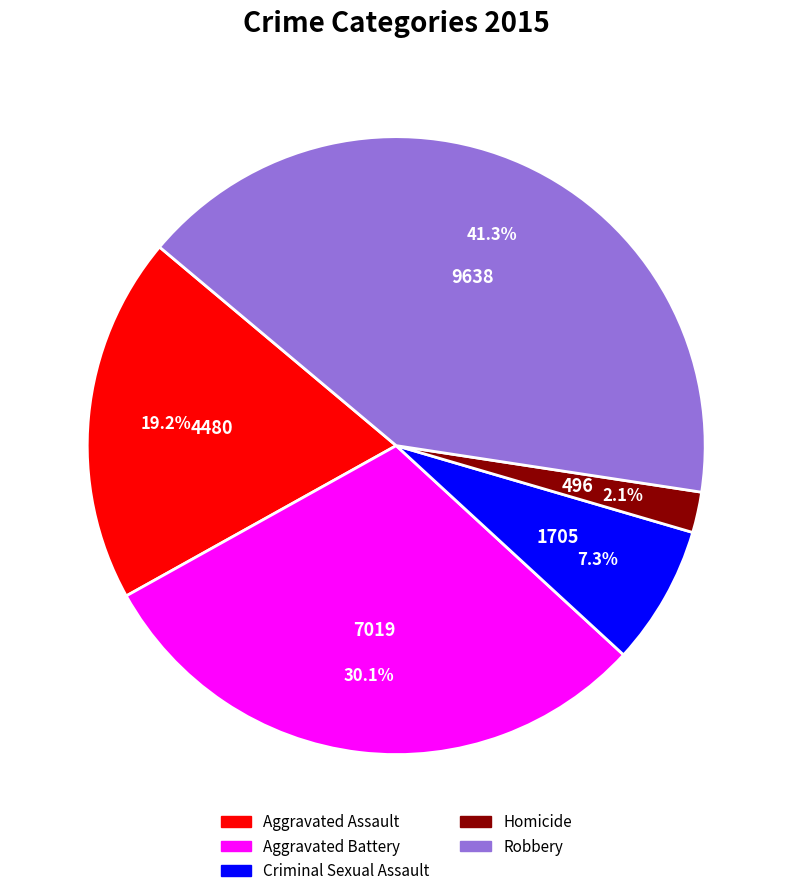

What is the total percentage of Aggravated Assault and Aggravated Battery?

49.3%